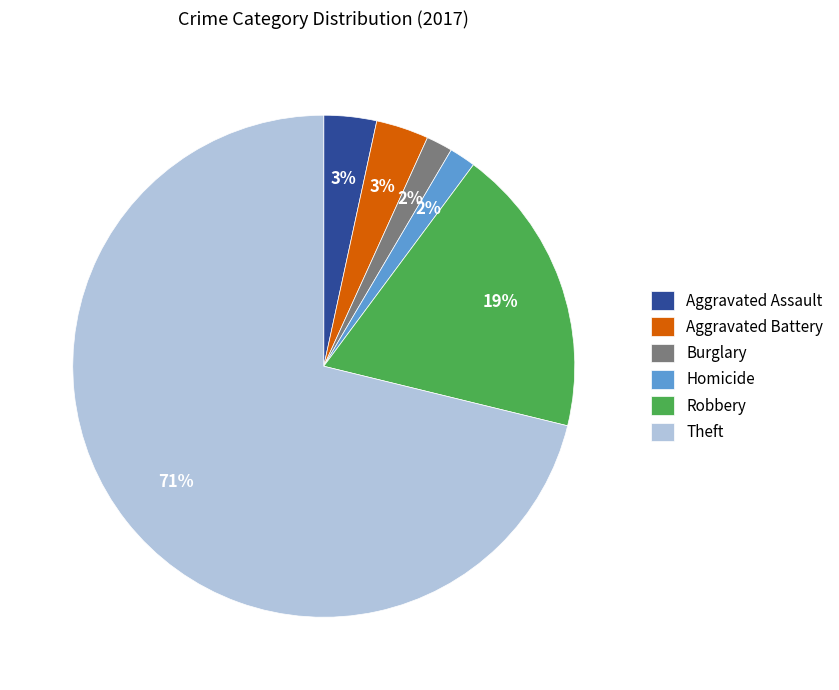

Is there a majority slice in this chart?

Yes